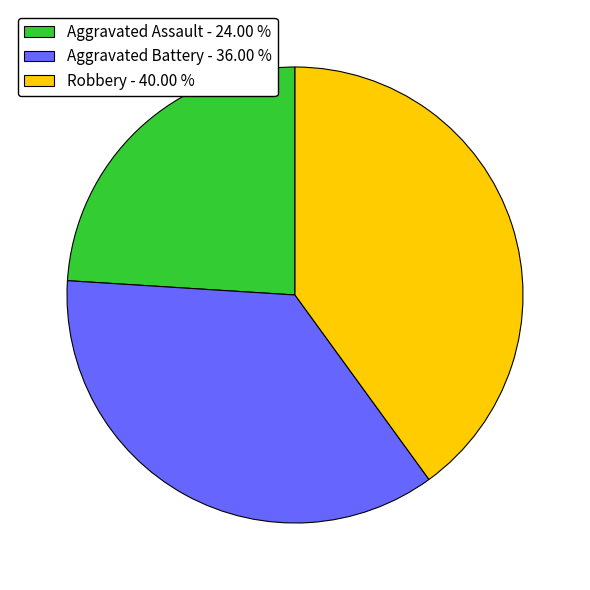

Is there any slice that represents more than half of the pie?

No